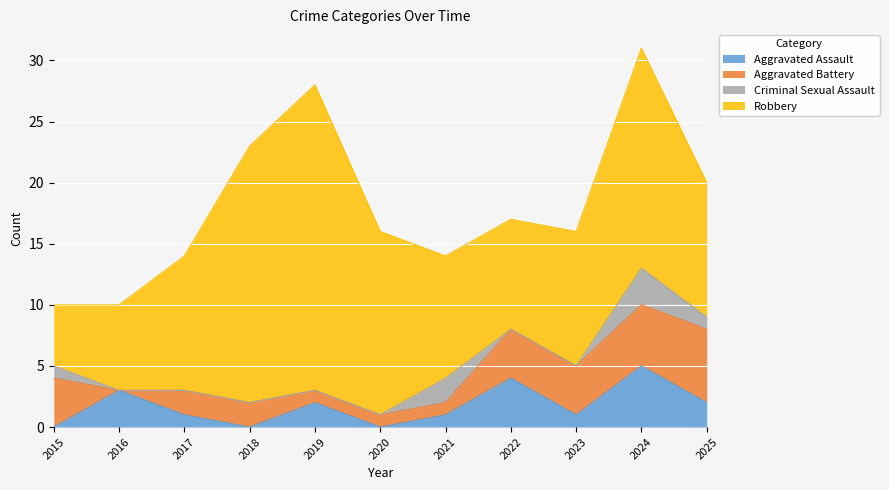

What is the sum of the Robbery values at 2025 and 2015?

16